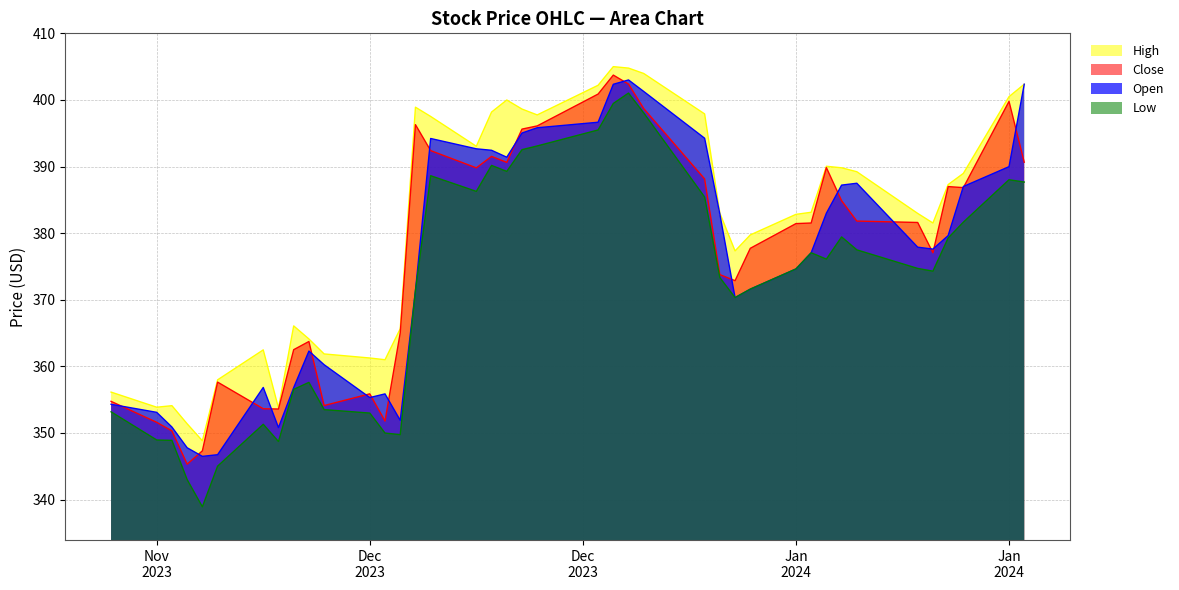

How many series are shown in this chart?

4